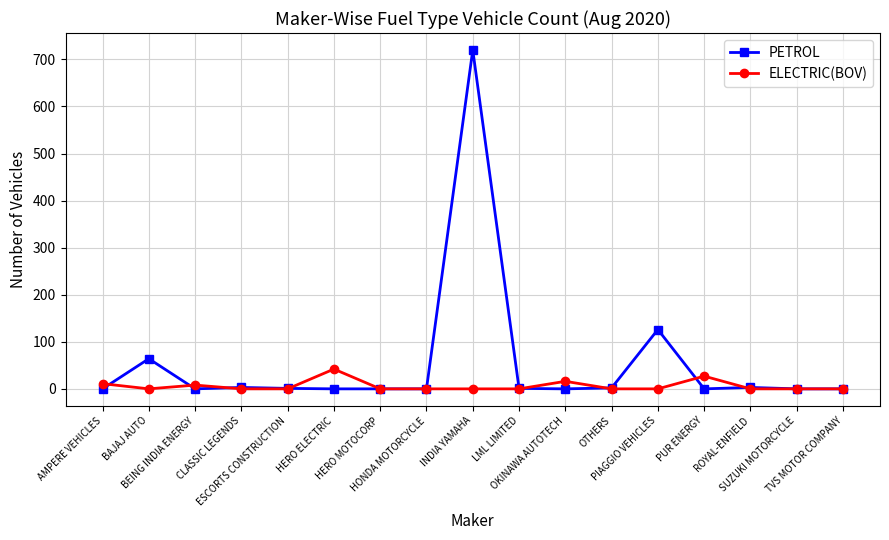

How many distinct data groups are displayed?

2